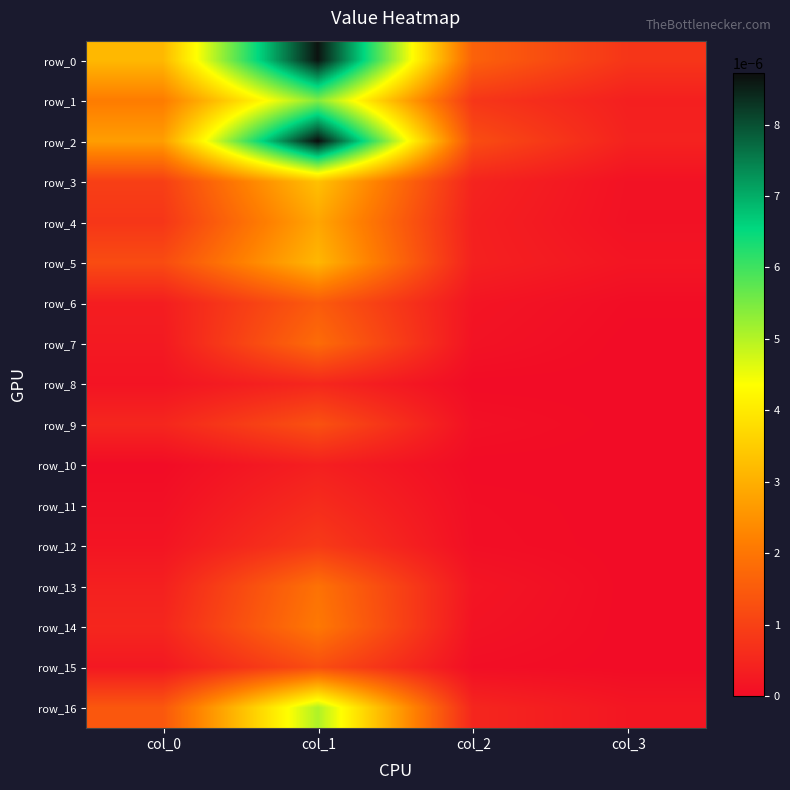

The row_4 series shows 0.0 at col_2. True or false?

True